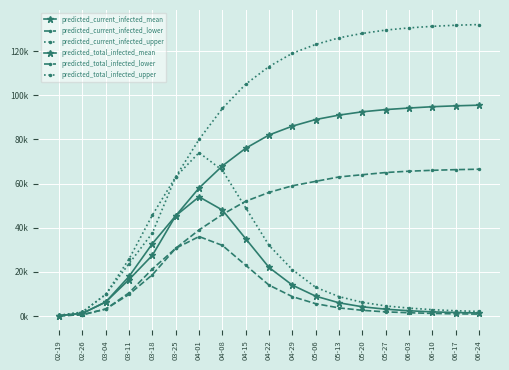

Is this an area chart (filled region under the line)?

No